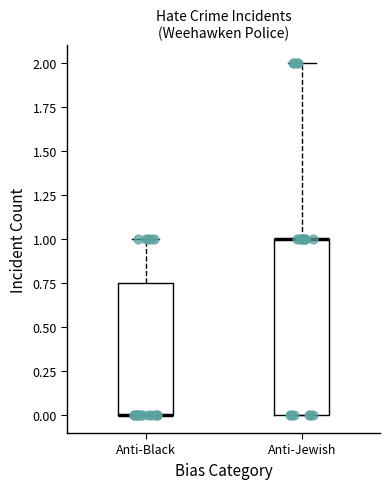

Reading left to right, transcribe this box plot: for each box, give where its median line is, the range the box spans, and where its two whiskers end, as read against the y-axis. The values are not printed on the chart, so give them approximately, as read against the axis.

Anti-Black: median 0.00 (drawn on the box's lower edge), box 0.00 to 0.75, whiskers 0.00 to 1.00
Anti-Jewish: median 1.00 (drawn on the box's upper edge), box 0.00 to 1.00, whiskers 0.00 to 2.00